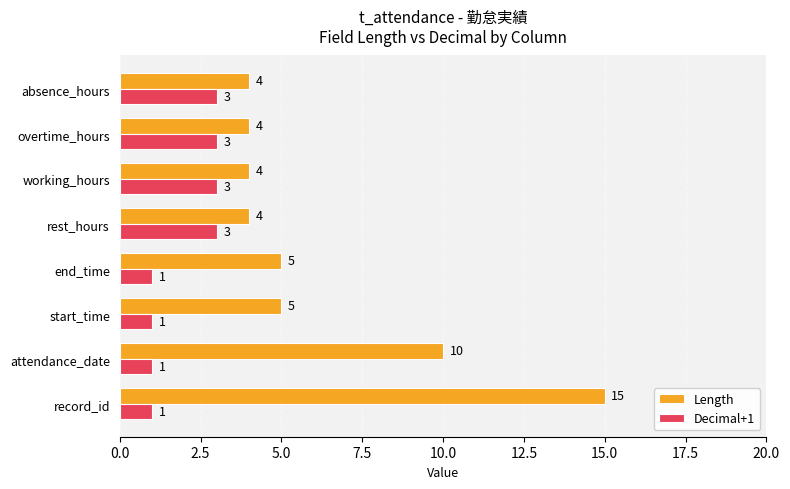

What is the difference between the highest and lowest values at record_id?

14